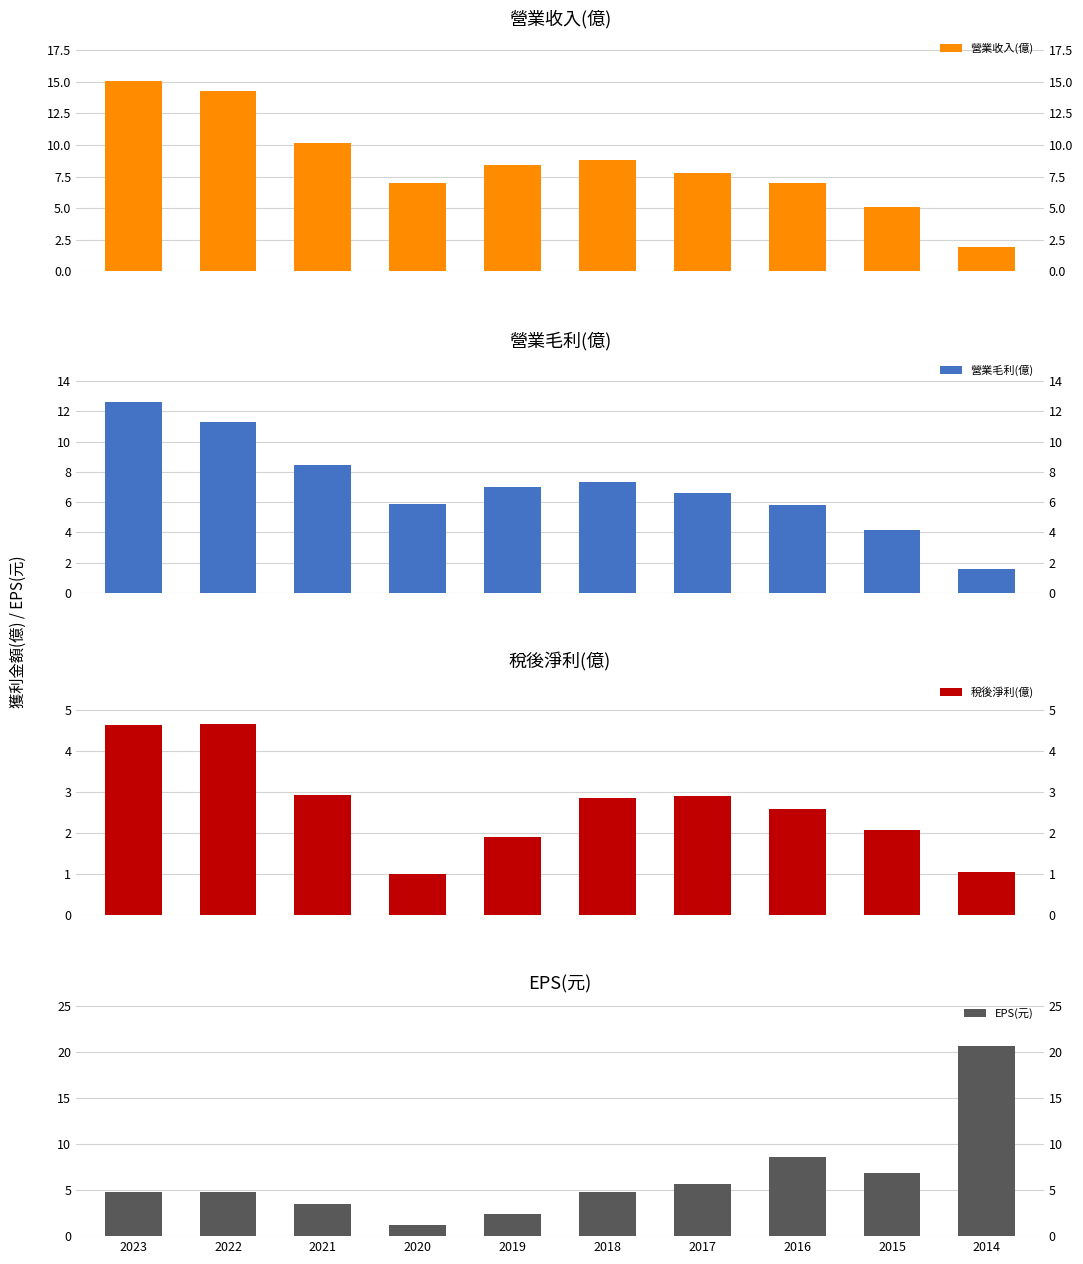

What is the sum of all 稅後淨利(億) values?

26.5